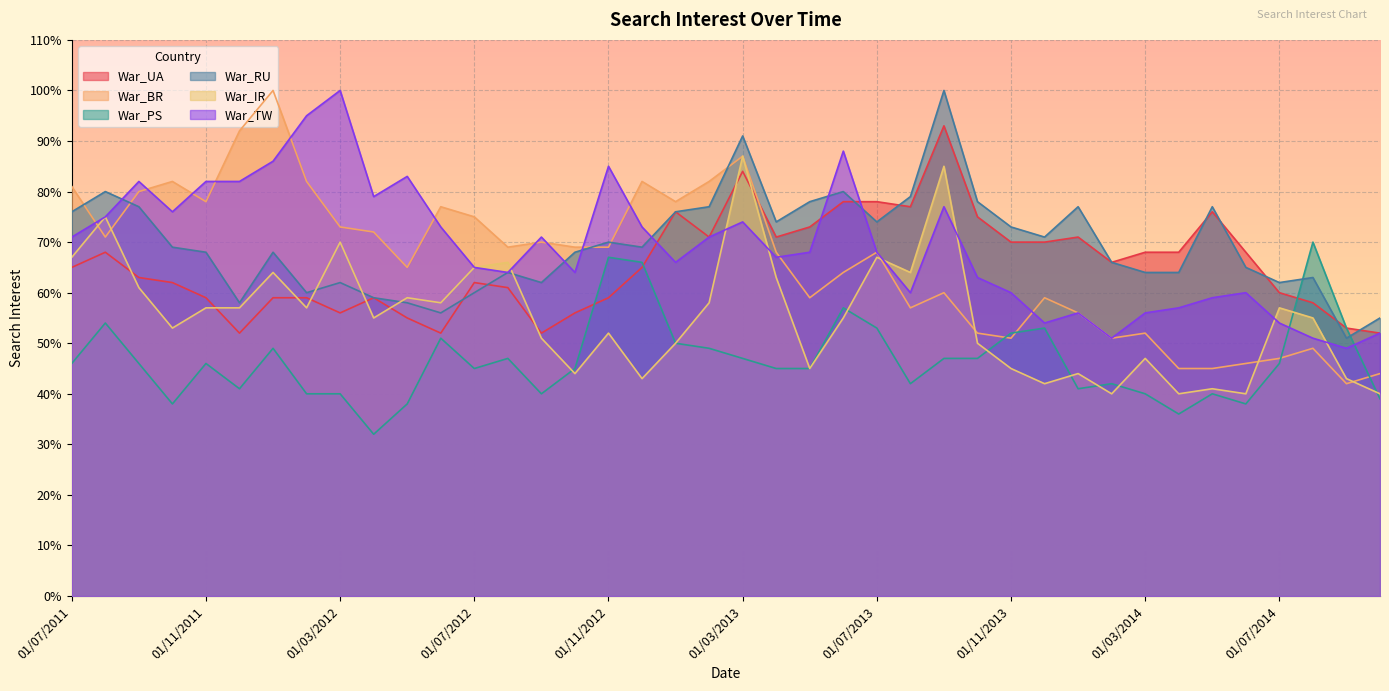

Rank the series at 01/08/2011 from lowest to highest value.

War_PS, War_UA, War_BR, War_IR, War_TW, War_RU